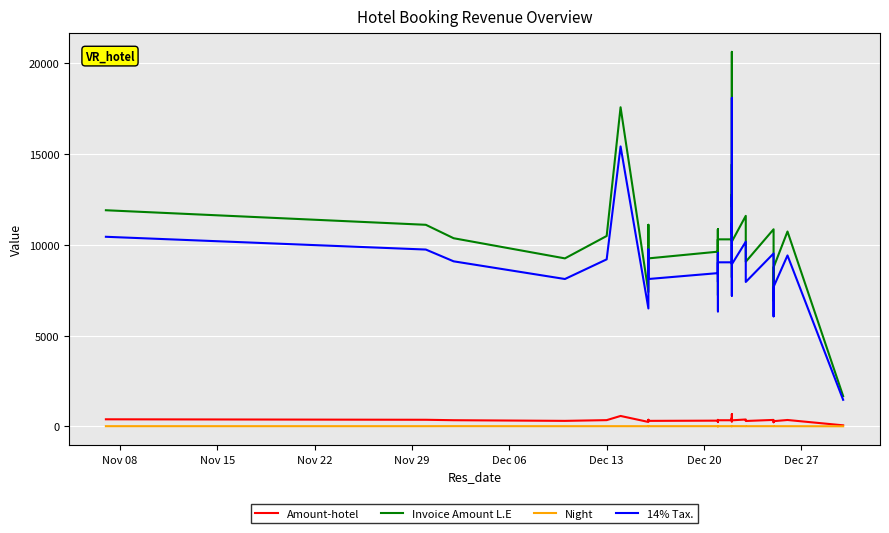

How many values in the Night series are below 7?

13